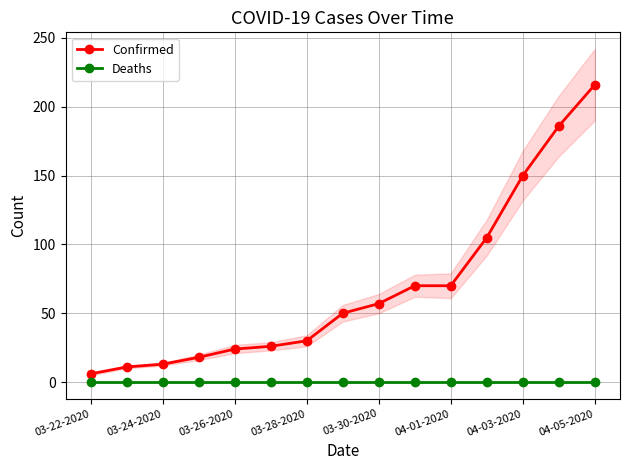

Does the chart display data point markers on the line(s)?

Yes